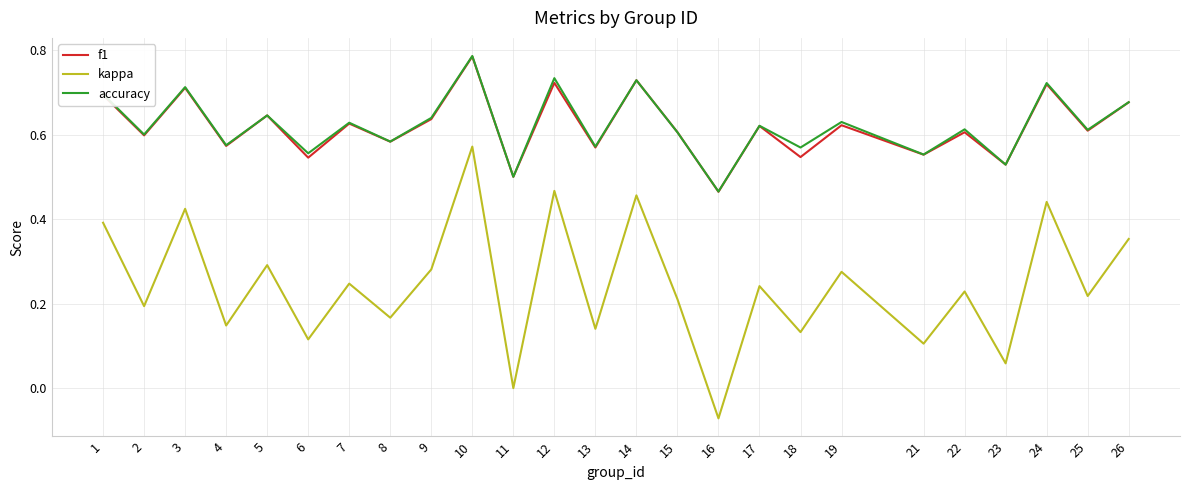

True or false: accuracy and kappa cross at least once.

False